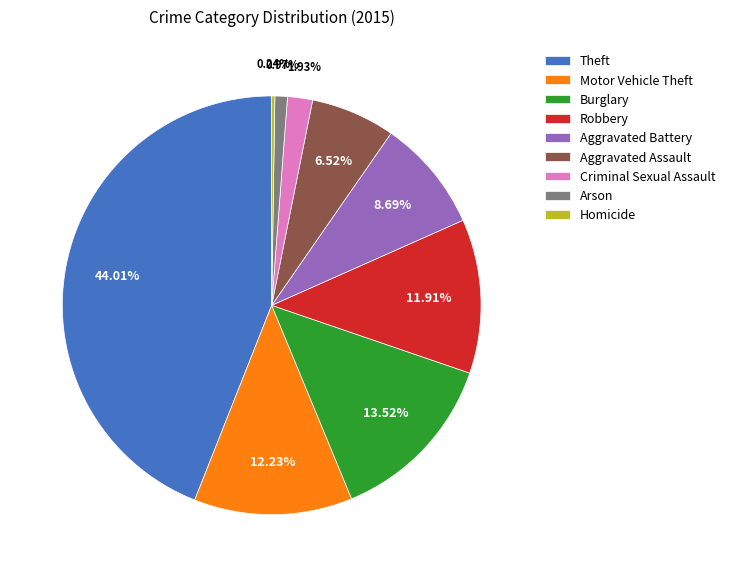

To the nearest percent, what is the difference between the largest and smallest slice percentages?

44%